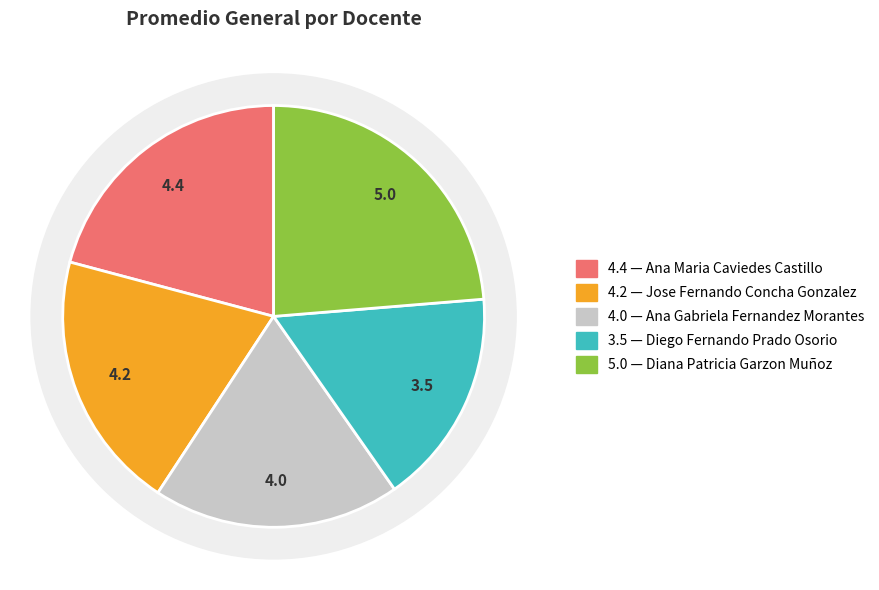

To the nearest percent, what is the difference between the largest and smallest slice percentages?

7%